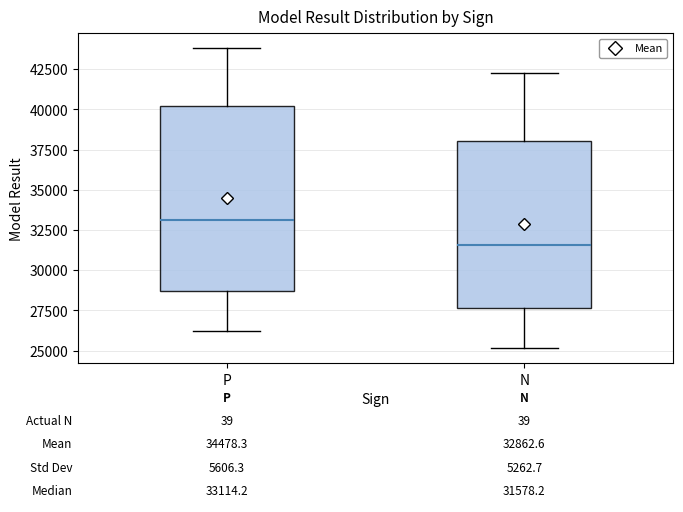

Which box's median line is the lowest?

N